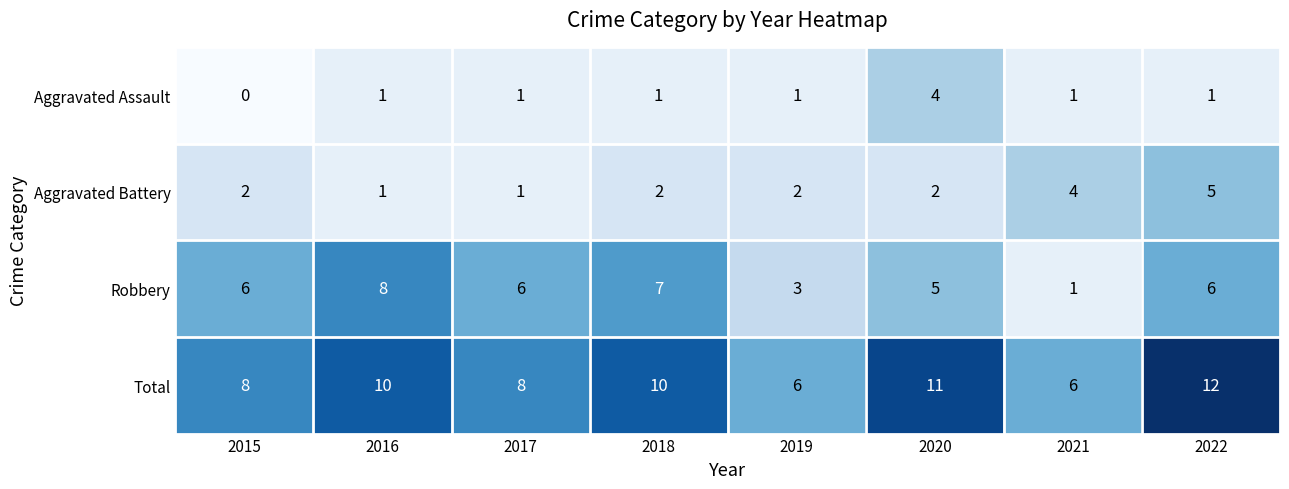

Where is Robbery nearest to the value 4?

2019